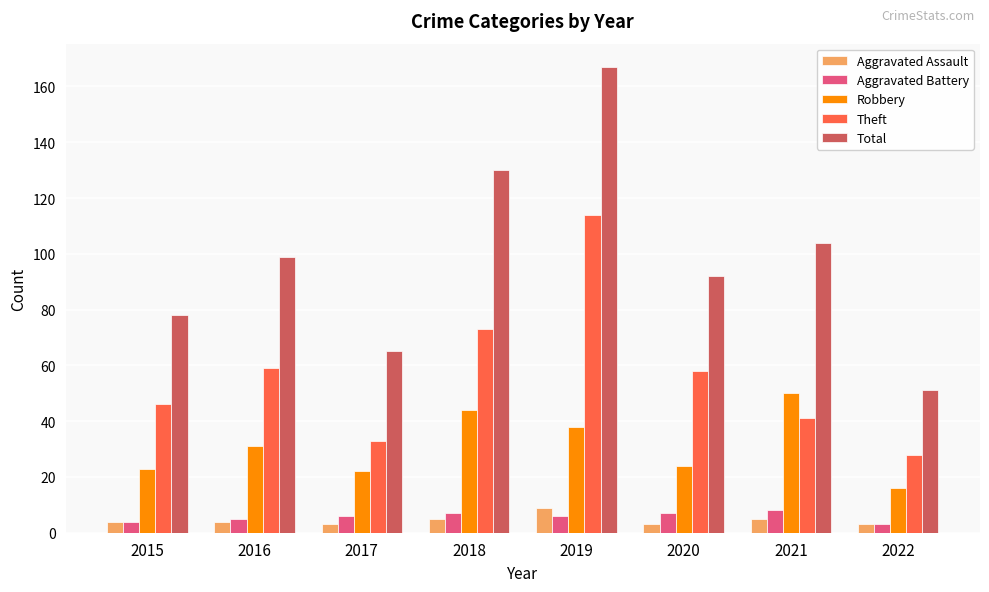

What is the difference between the maximum and second lowest values in the Aggravated Battery series?

4